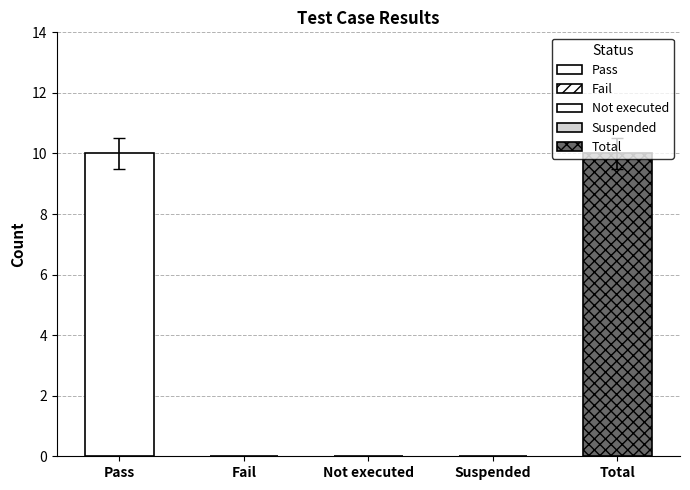

List the labels in order of value, largest first.

Pass, Total, Fail, Not executed, Suspended